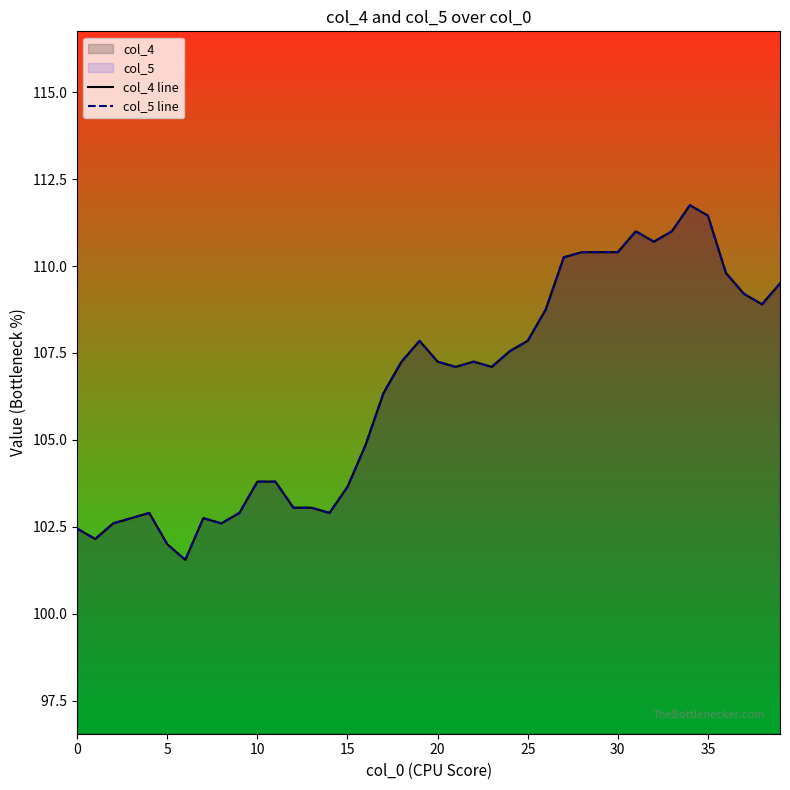

Is it true that col_4 line equals 106.3 at 17?

True